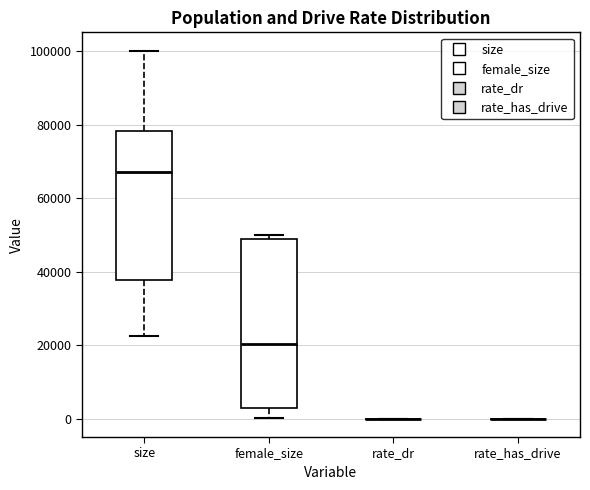

Comparing the boxes themselves (not the whiskers), which one is the tallest?

female_size